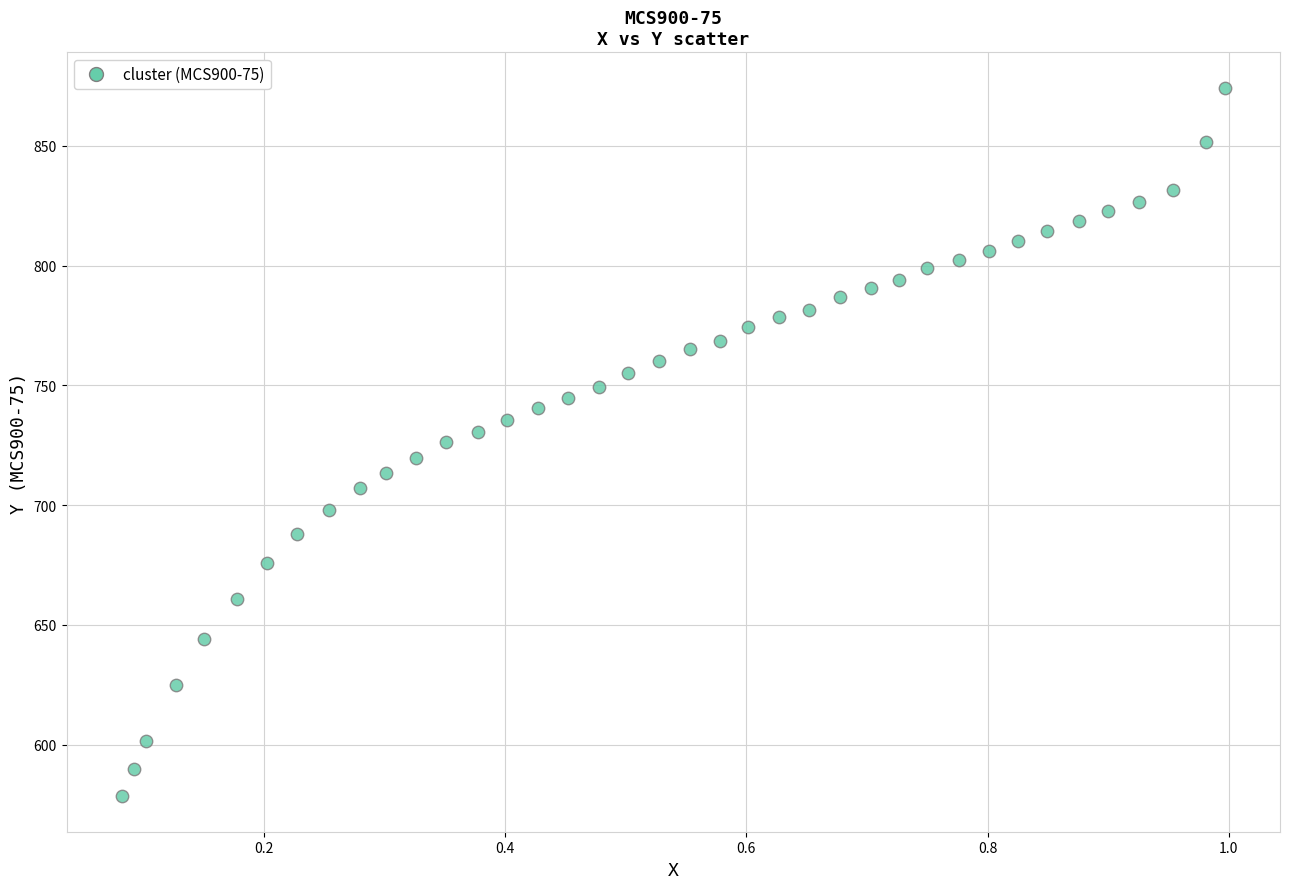

What is the range of Y values (max minus min)?

296.0